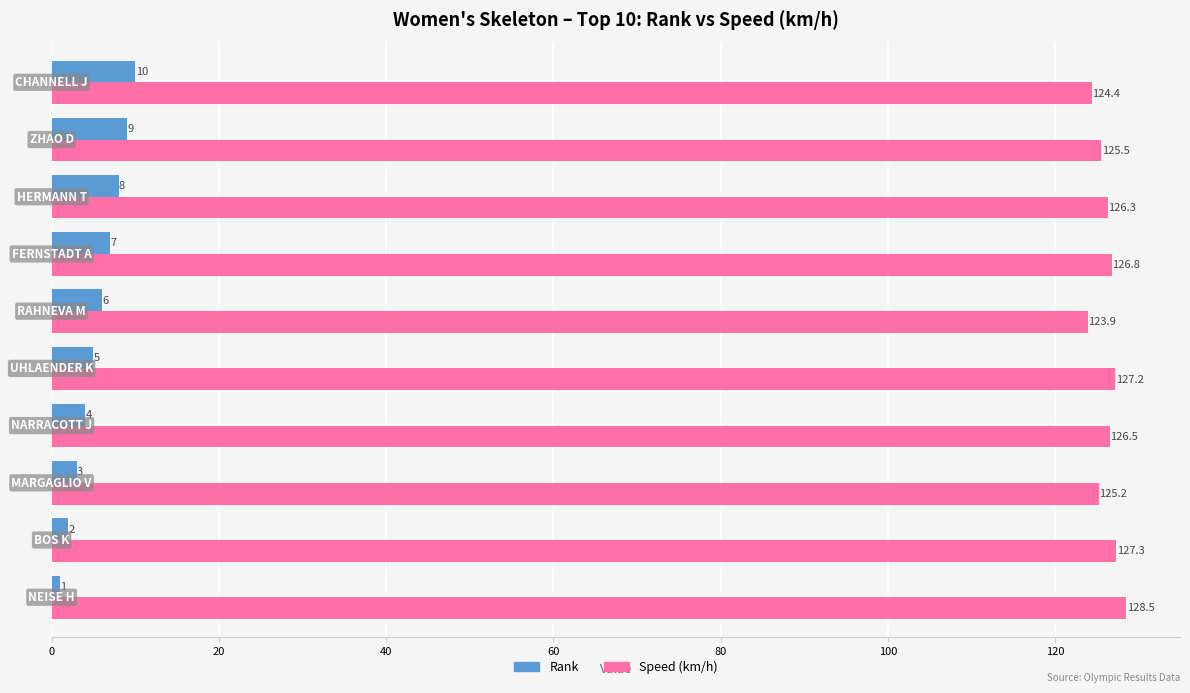

Where is Speed (km/h) nearest to the value 126?

HERMANN T